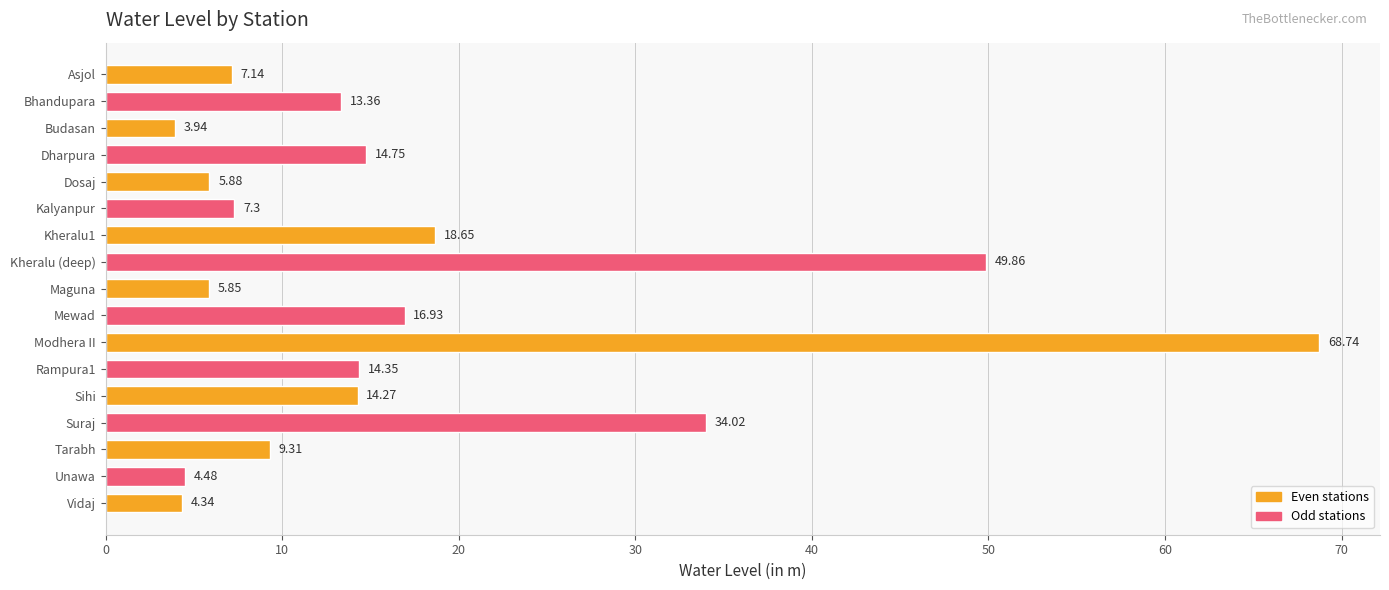

What is the difference between the maximum and second lowest values?

64.4